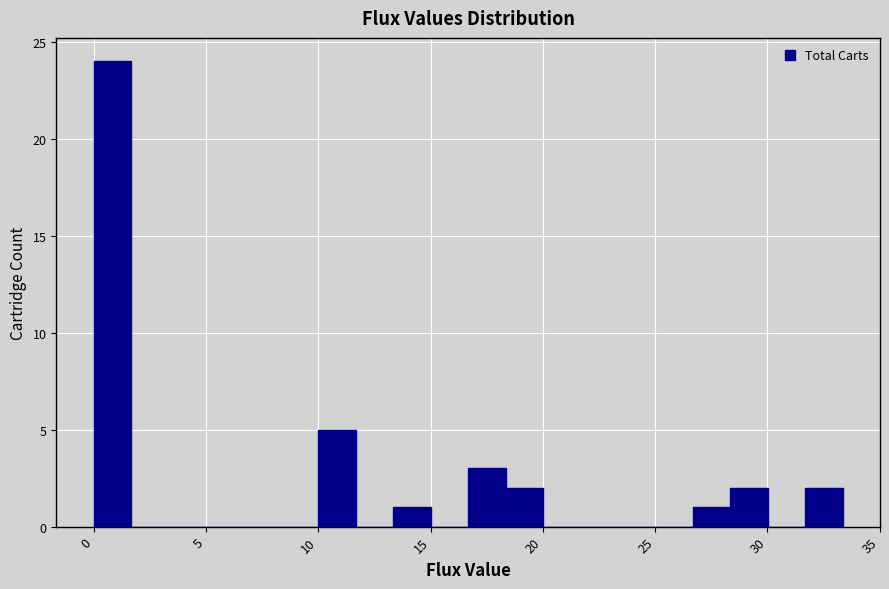

Around what value on the x-axis is the tallest bar? Give the approximate position of its centre, as read against the axis.

1.0